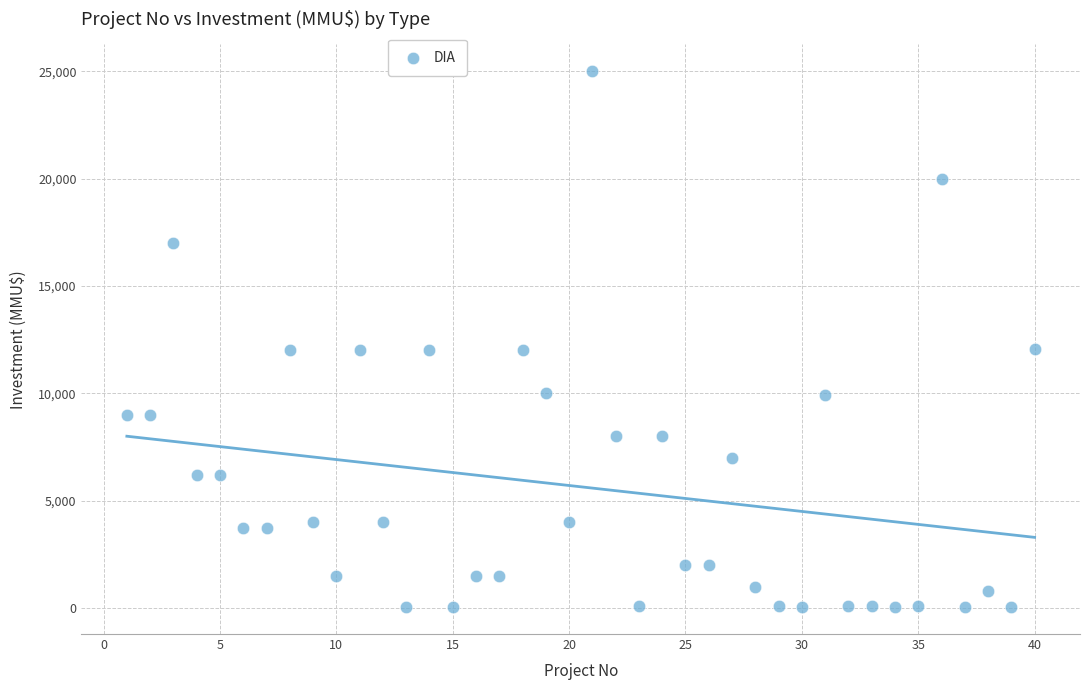

What is the range of X values (max minus min)?

39